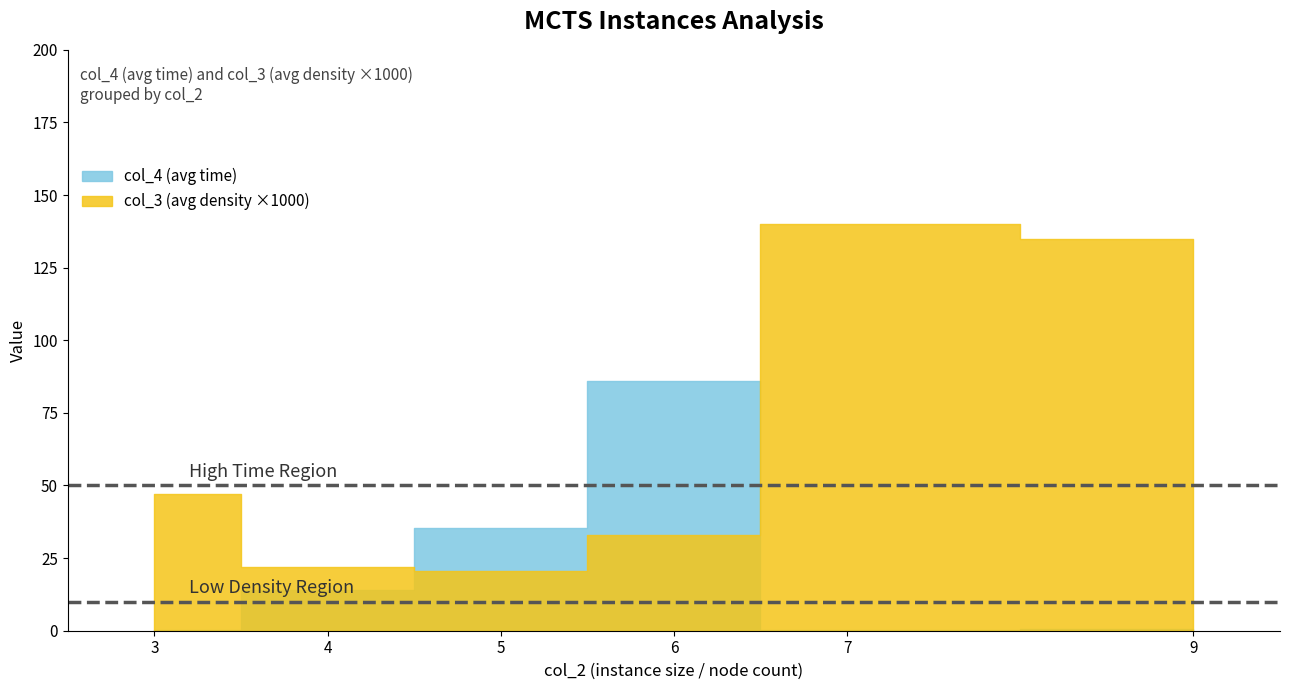

How many data points in col_4 (time) are above 0?

7